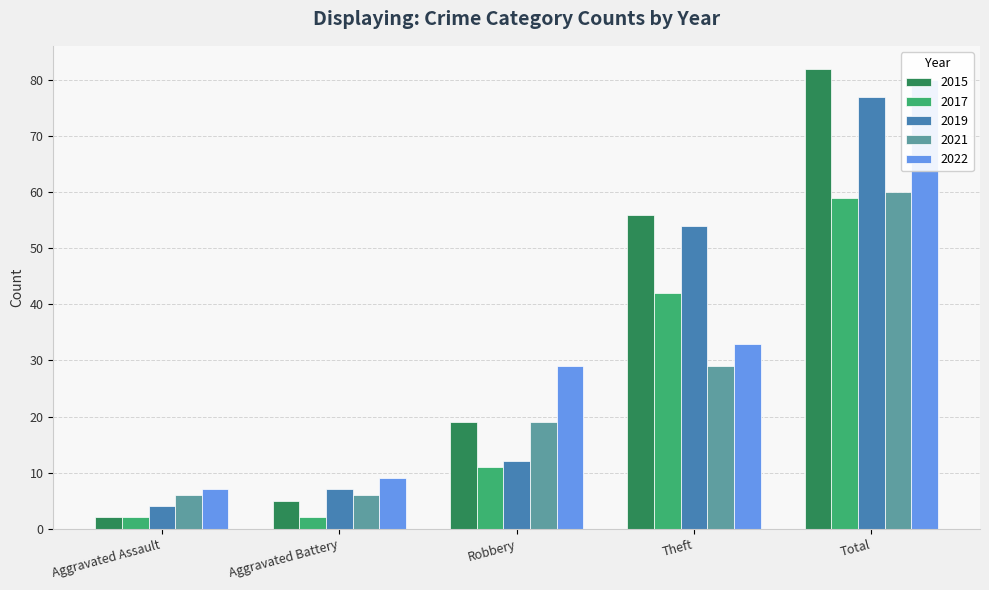

The value of 2021 at Theft is 19. True or false?

False